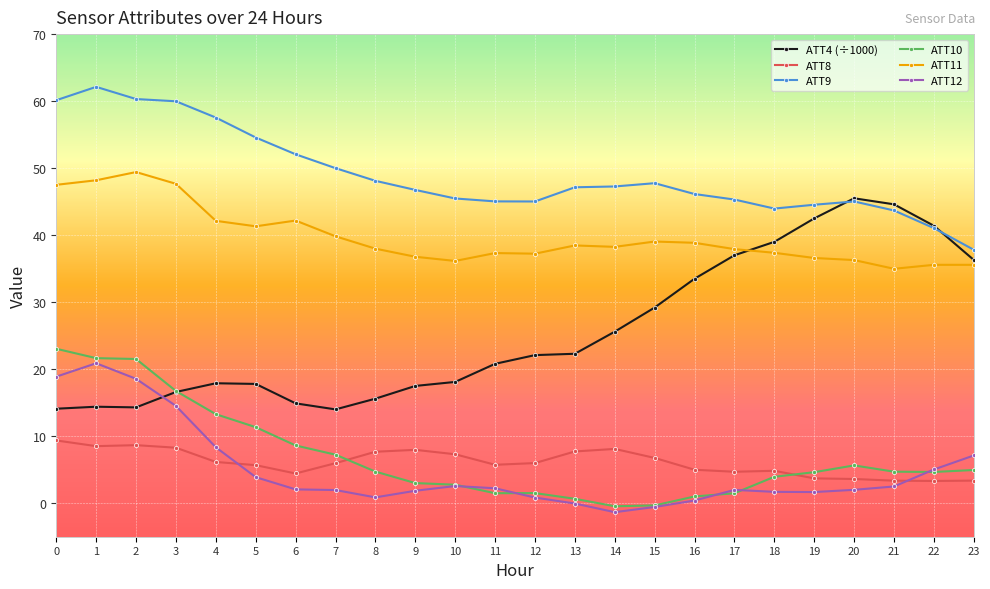

True or false: ATT4 (÷1000) has more than 1 interior local peaks.

True